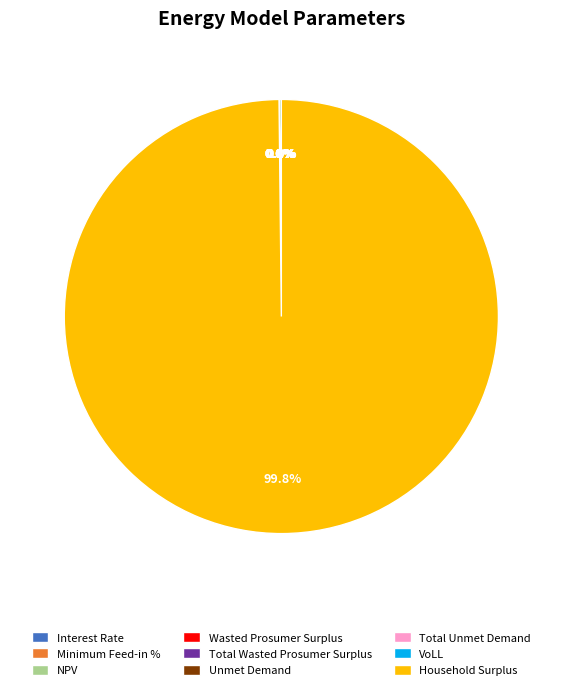

What is the smallest slice in the pie chart?

Interest Rate